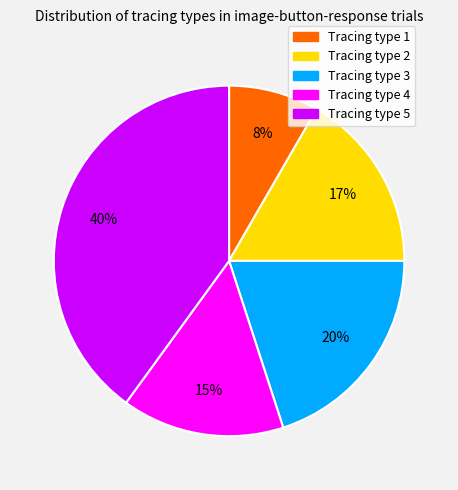

To the nearest percent, what is the difference between the largest and smallest slice percentages?

32%